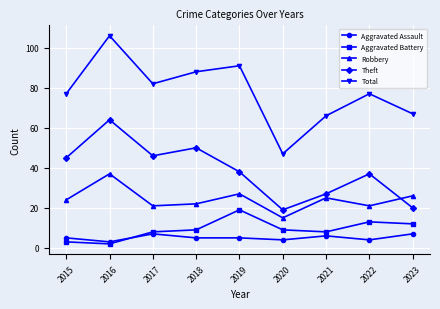

What is the value of the Robbery point at the 1st from the left?

24